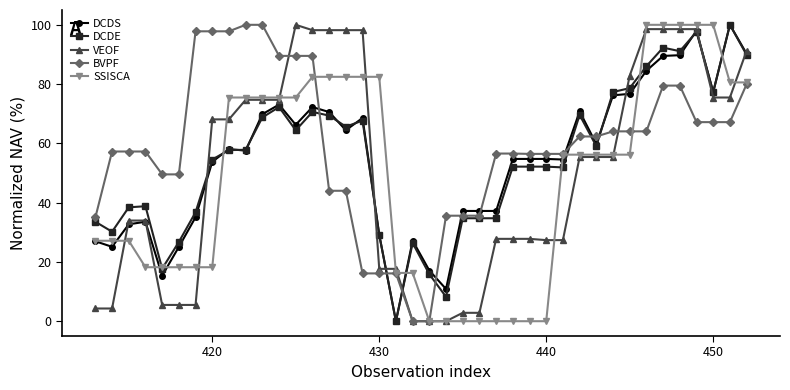

What is the maximum value shown in the chart?

100.0